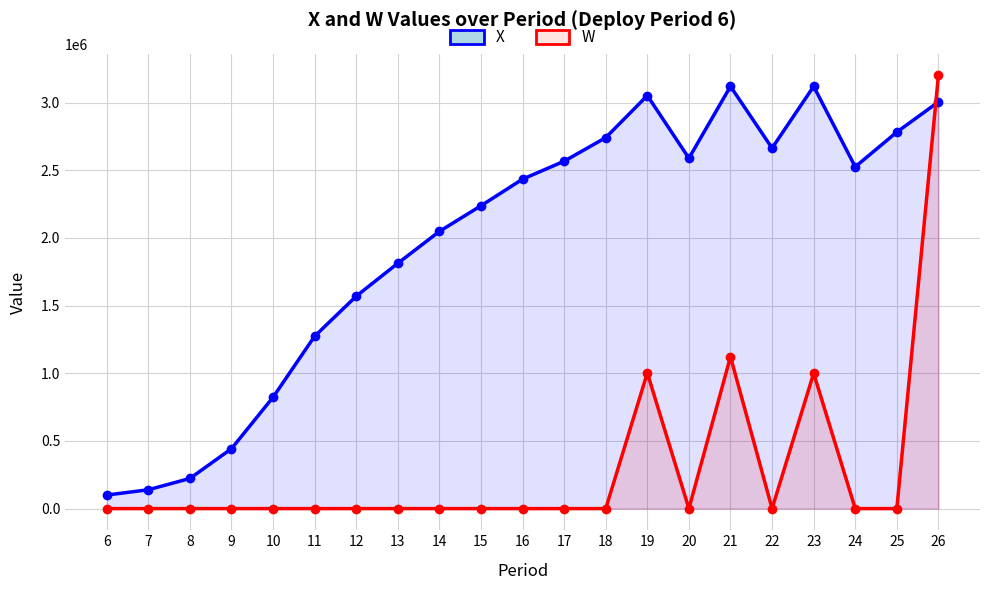

Between which two adjacent categories do W and X first intersect?

25 and 26